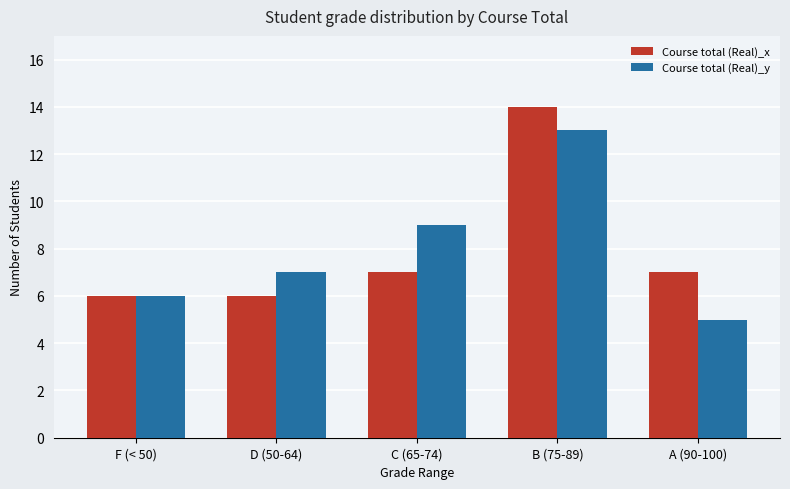

At which category does the chart reach its minimum across all series?

A (90-100)